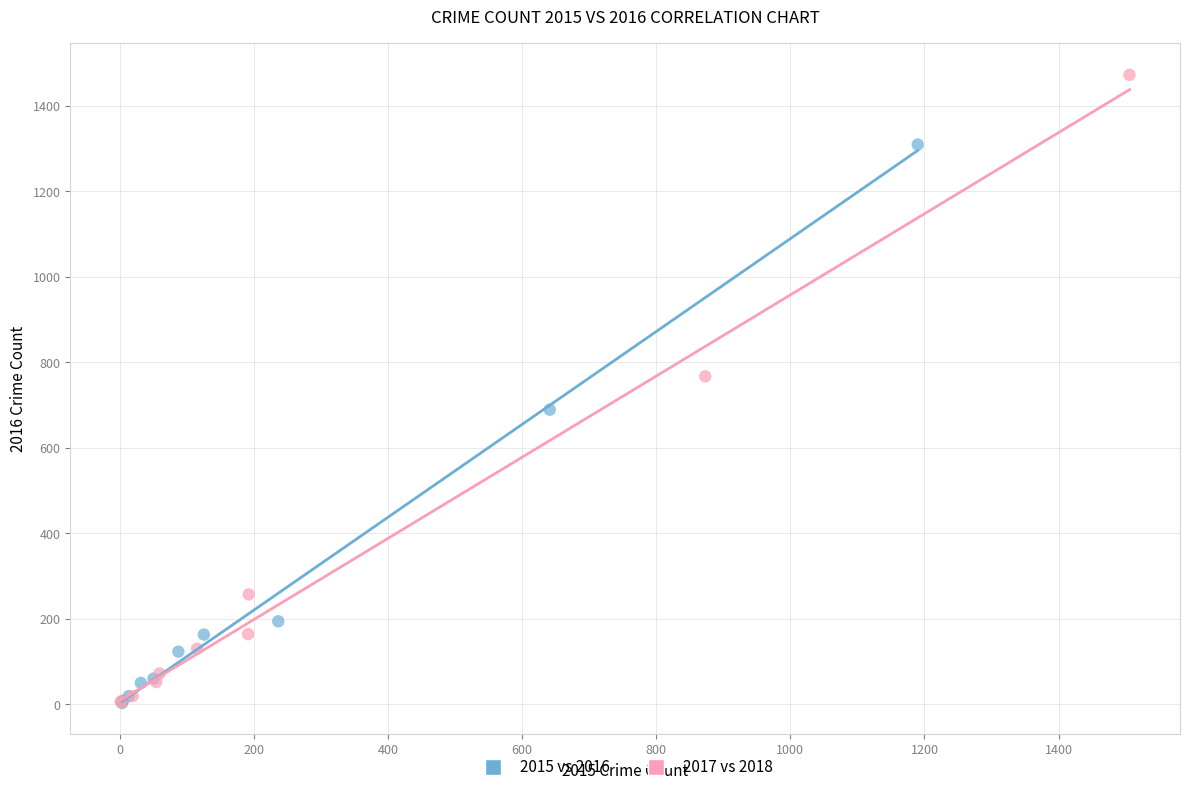

Which series has the widest spread of Y values?

2017 vs 2018